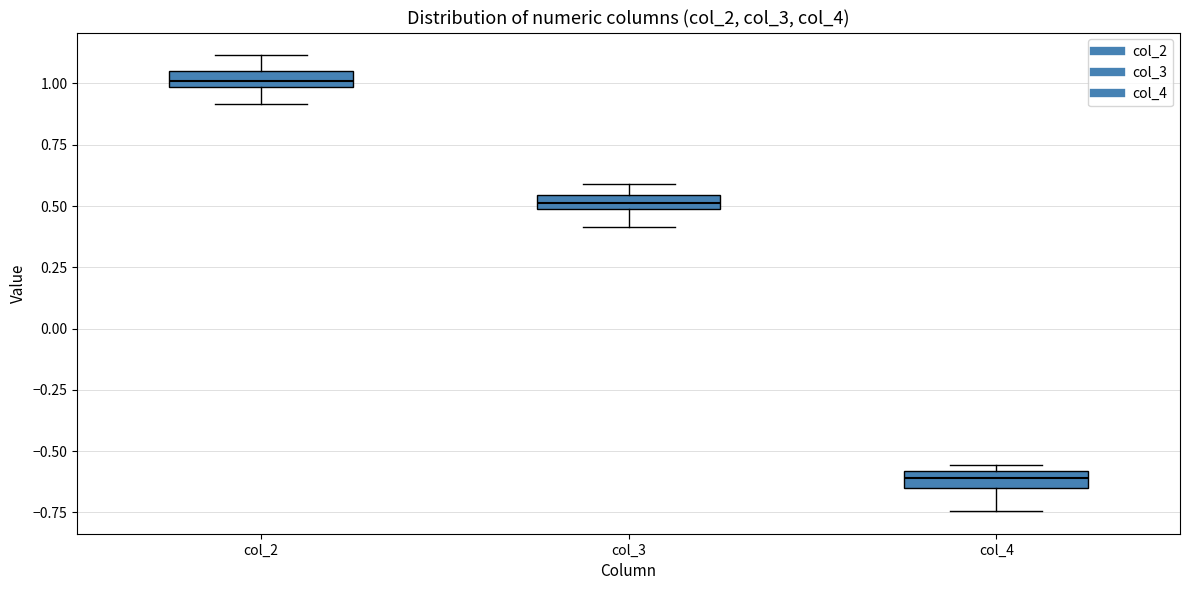

Where is the lower edge of the box for col_2 on the y-axis? The values are not printed on the chart, so give them approximately, as read against the axis.

1.00